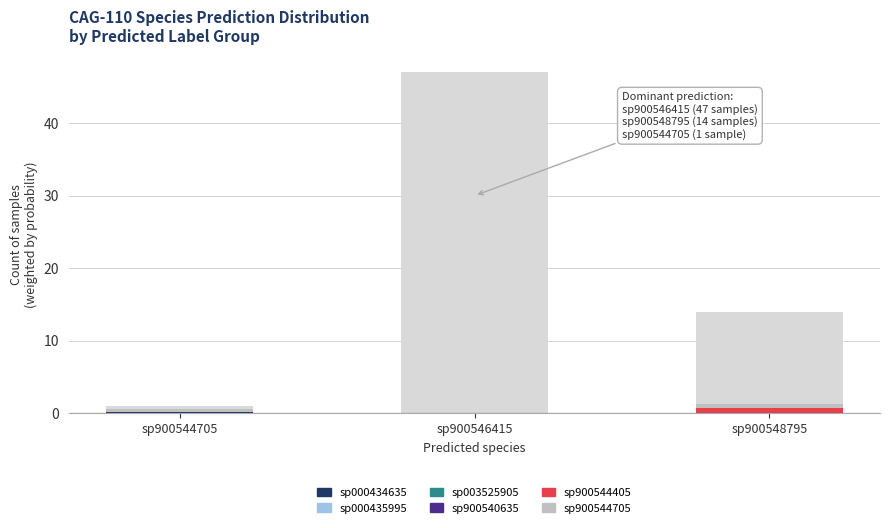

How many s__CAG-110 sp003525905 values are between 0 and 1?

3